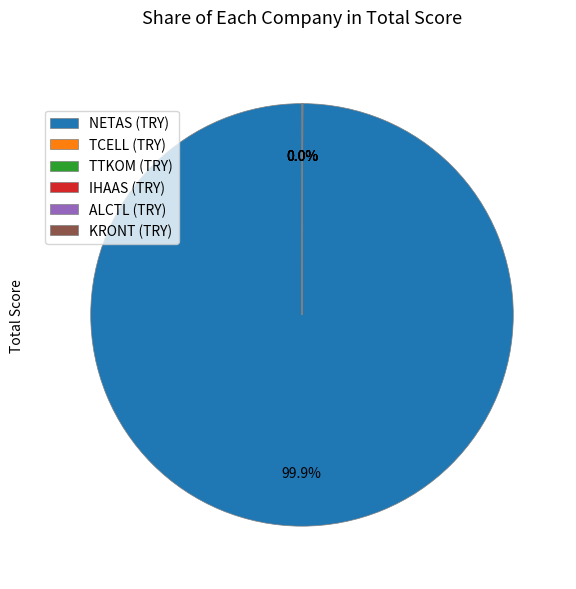

Which category has the biggest portion of the pie?

NETAS (TRY)